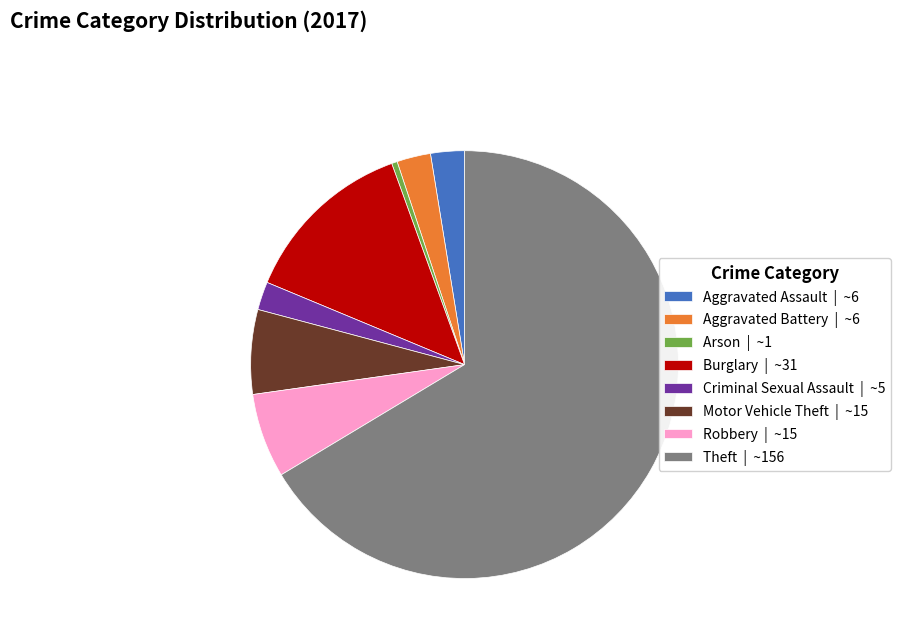

True or false: Robbery accounts for 20% of the total.

False